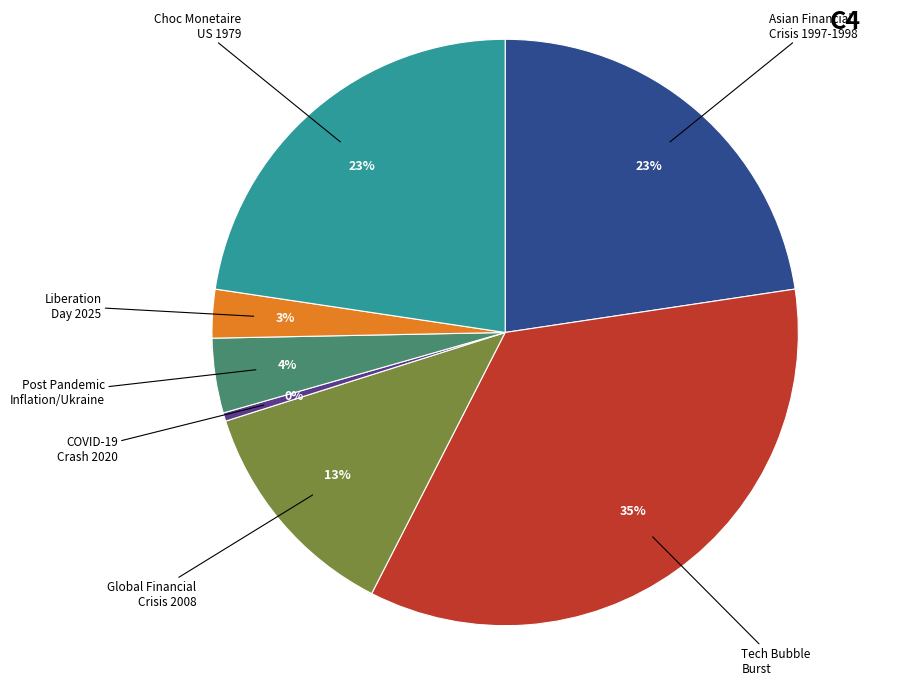

To the nearest percent, what is the average slice percentage?

14%